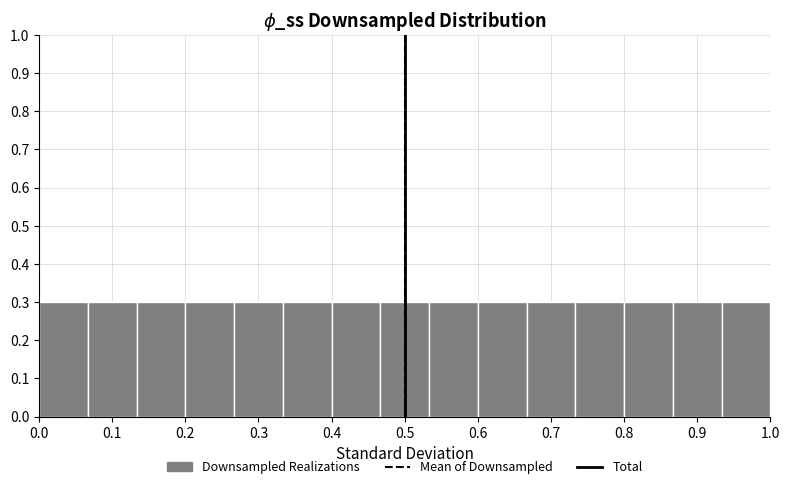

How tall is the bar that spans 0.27 to 0.33 on the x-axis? Neither the bar edges nor the heights are printed on the chart, so give them approximately, as read against the axes.

0.3